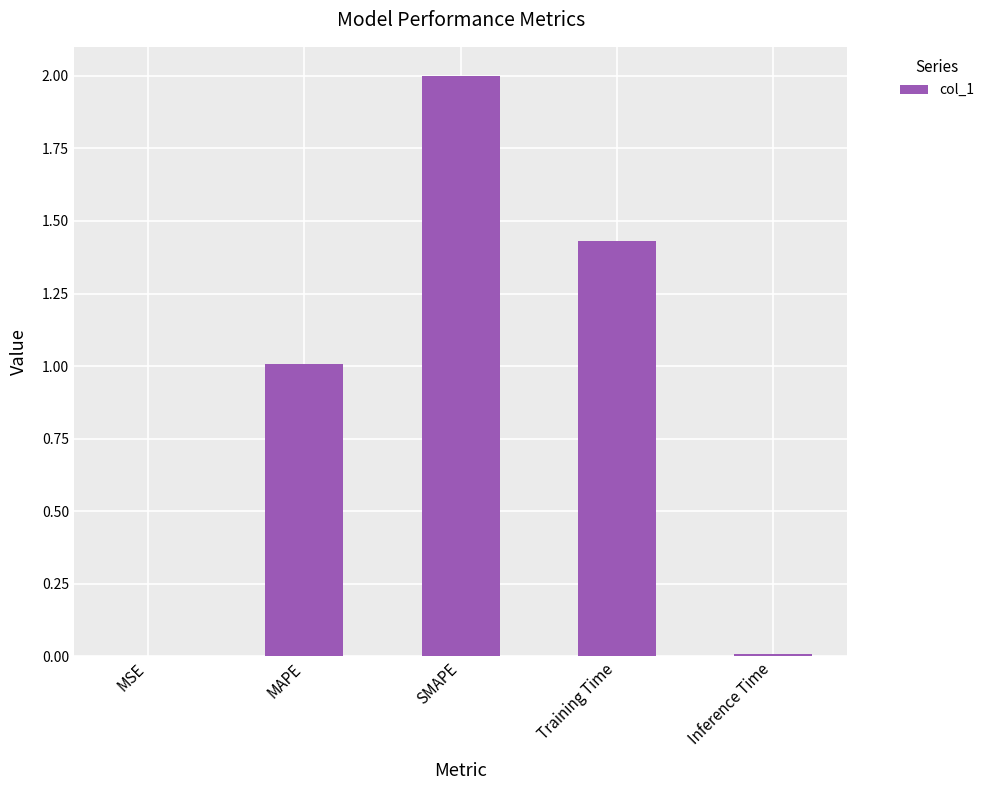

What is the sum of the values at MSE and SMAPE?

2.0